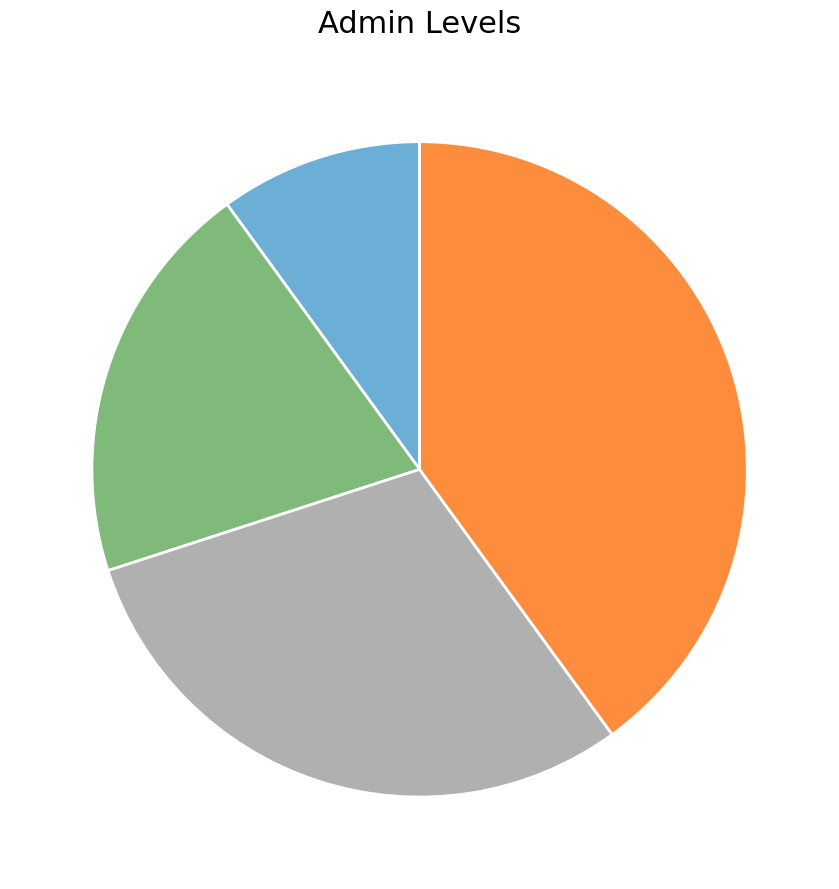

Is there any slice that represents more than half of the pie?

No